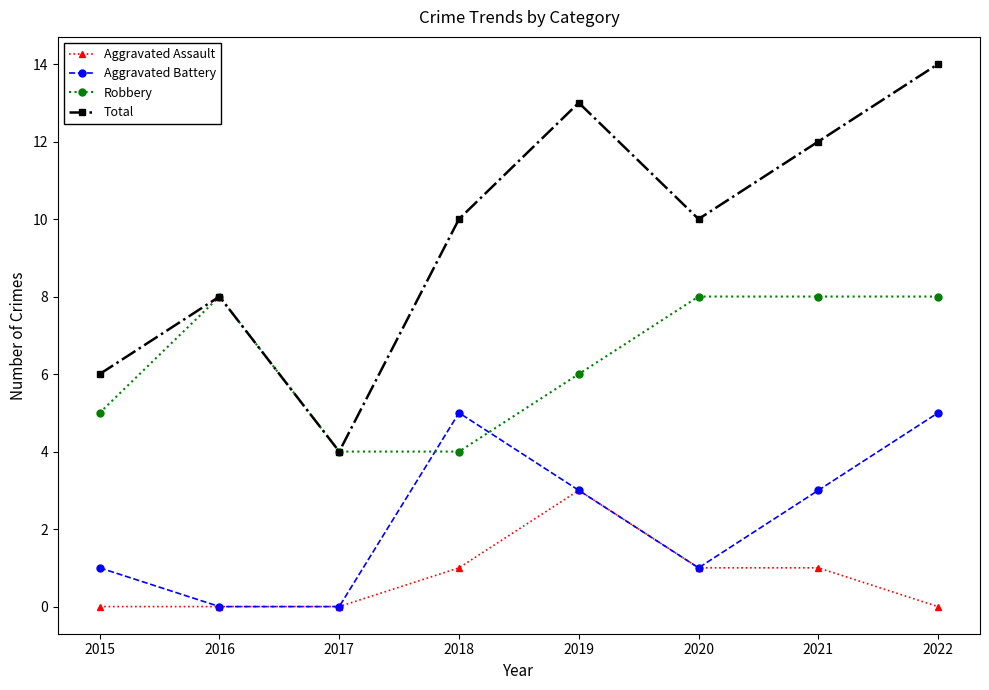

Is the value of Robbery at 2017 greater than the value of Aggravated Battery at 2020?

Yes